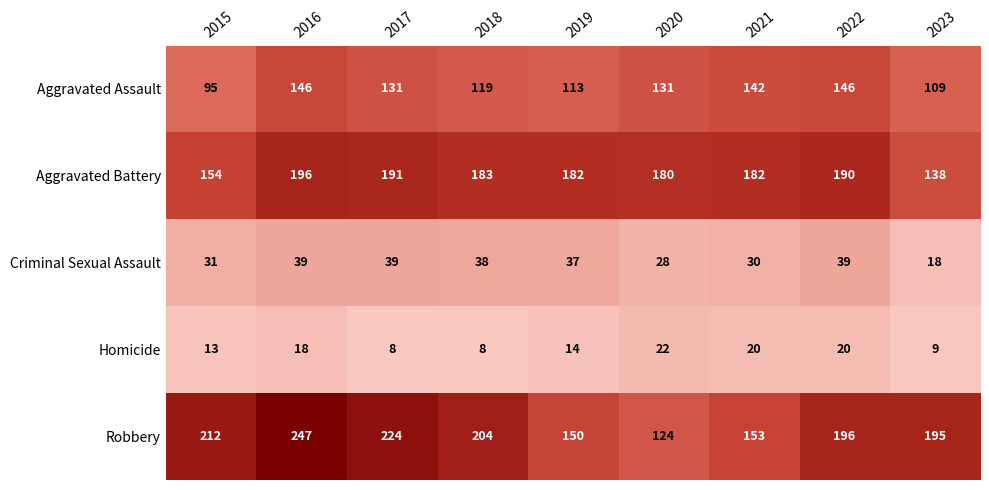

What is the total value across all series at 2020?

485